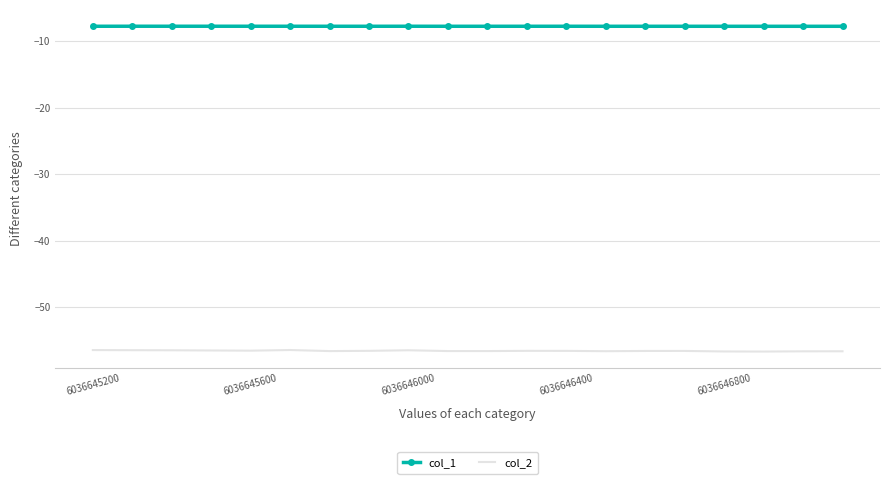

True or false: col_2 and col_1 intersect in this chart.

False